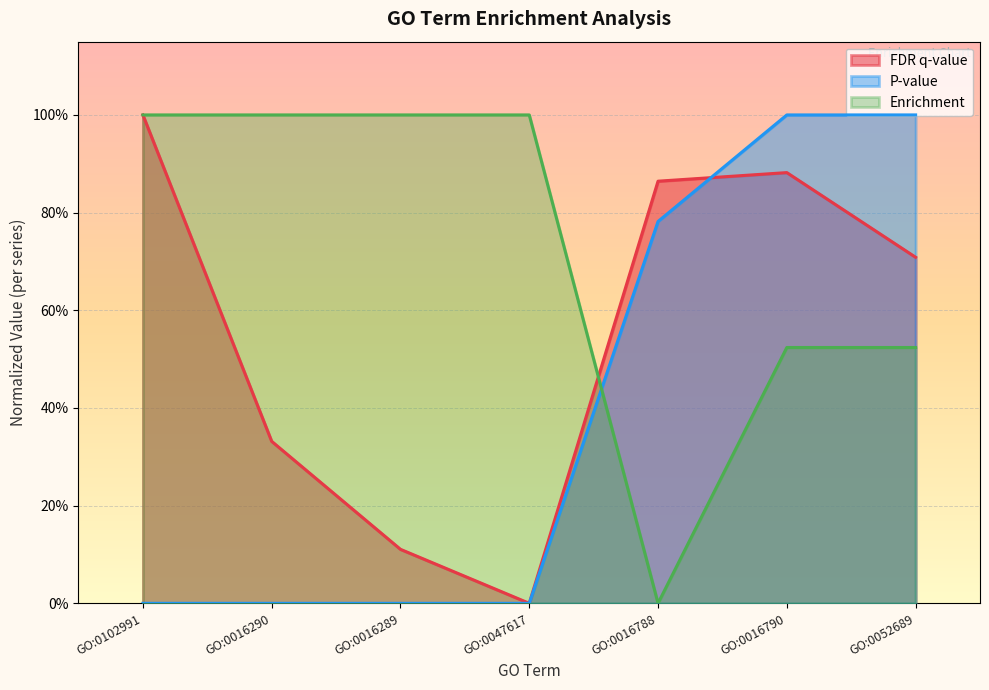

Reading right to left, list all the values displayed in this chart.

FDR q-value: GO:0052689=0.7	GO:0016790=0.9	GO:0016788=0.9	GO:0047617=0.0	GO:0016289=0.1	GO:0016290=0.3	GO:0102991=1.0
P-value: GO:0052689=1.0	GO:0016790=1.0	GO:0016788=0.8	GO:0047617=0.0	GO:0016289=0.0	GO:0016290=0.0	GO:0102991=0.0
Enrichment: GO:0052689=0.5	GO:0016790=0.5	GO:0016788=0.0	GO:0047617=1.0	GO:0016289=1.0	GO:0016290=1.0	GO:0102991=1.0